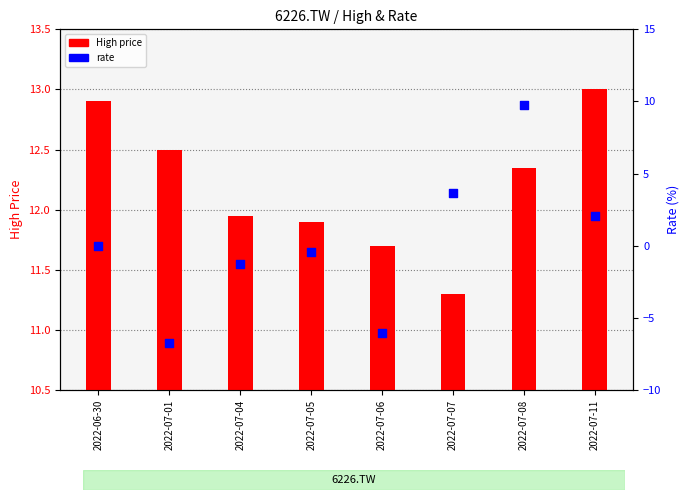

Which series reaches the maximum Y coordinate?

High